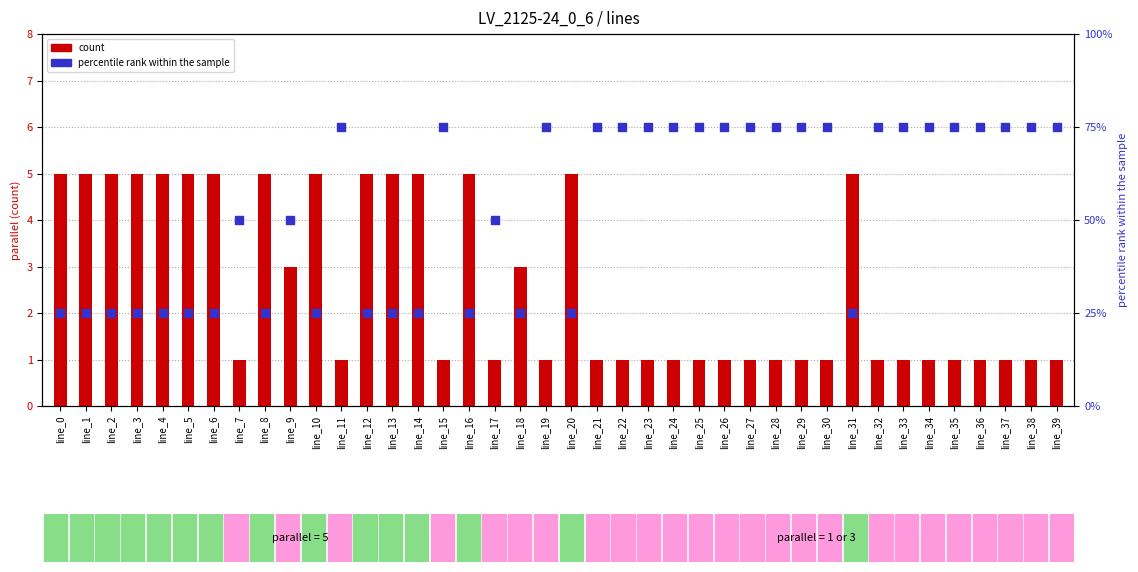

Which series has the largest total across all categories?

percentile rank within the sample